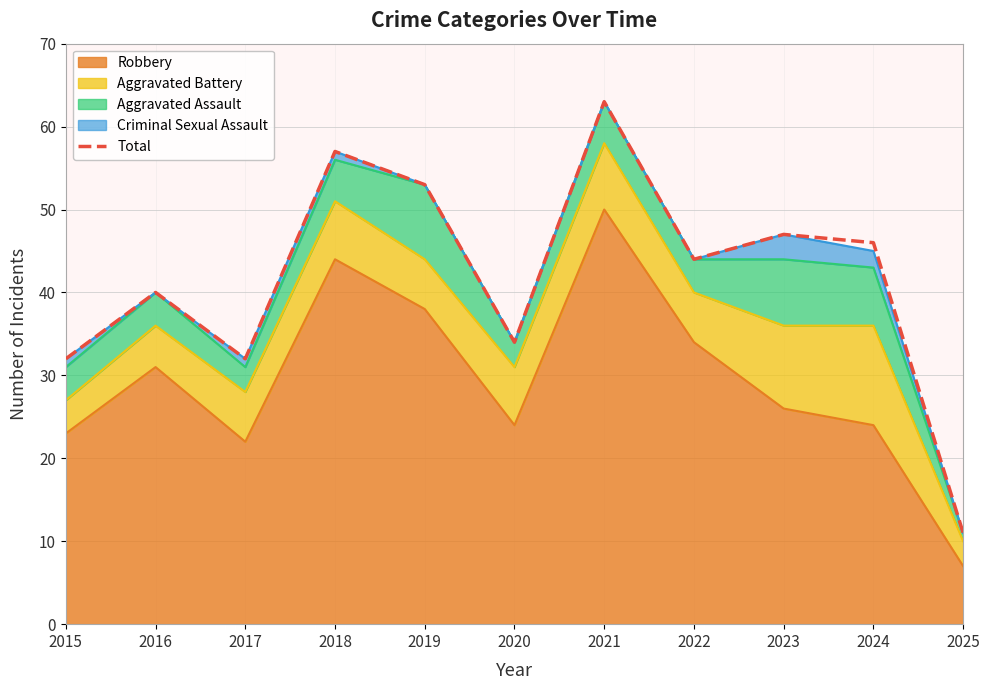

List the labels in order of value, largest first.

2021, 2018, 2019, 2023, 2024, 2022, 2016, 2020, 2015, 2017, 2025